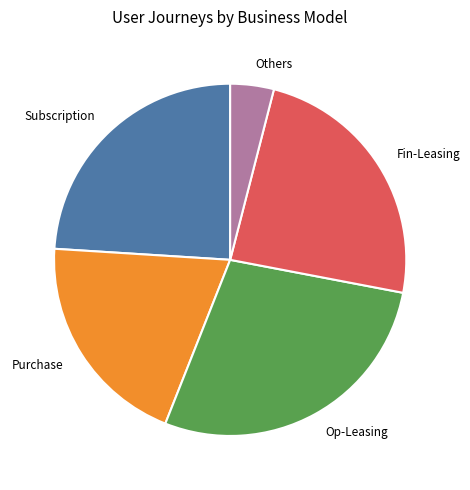

True or false: Fin-Leasing accounts for 24% of the total.

True